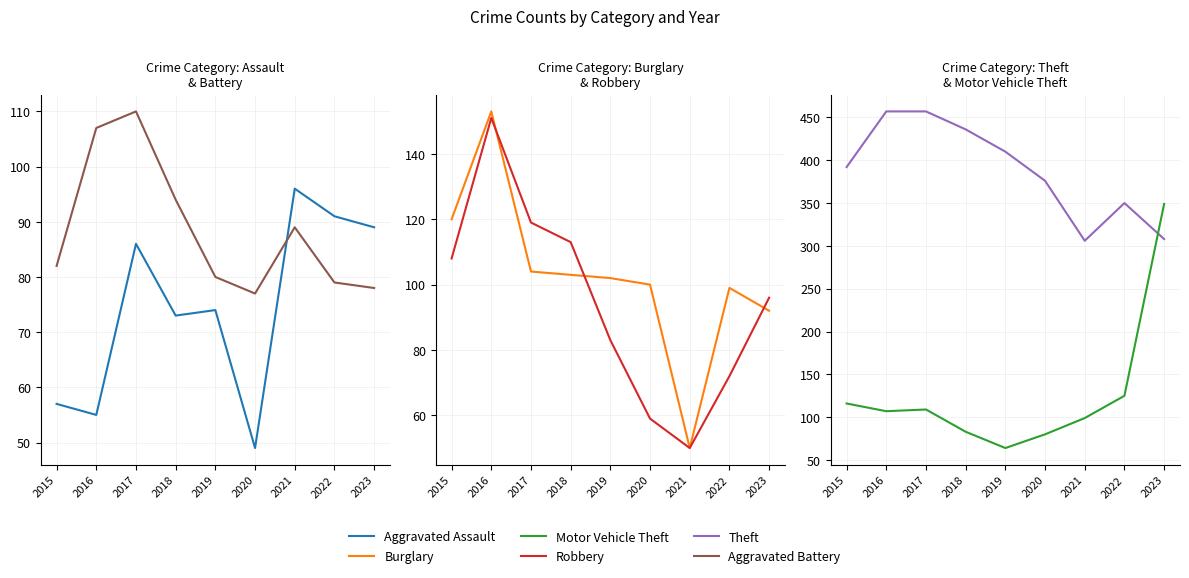

Where is Robbery nearest to the value 100?

2023